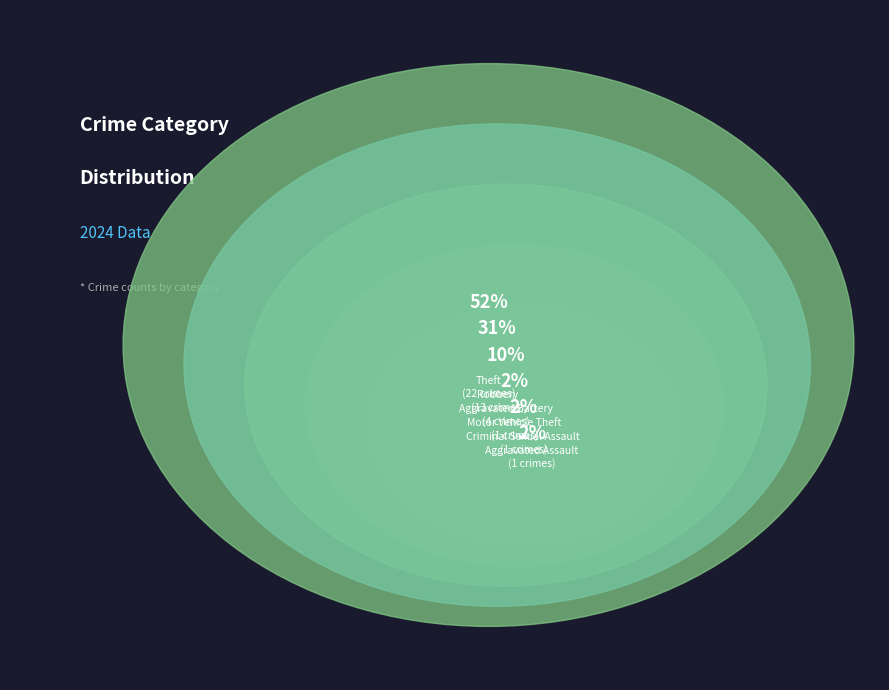

What is the change in value from Theft to Aggravated Assault?

-21